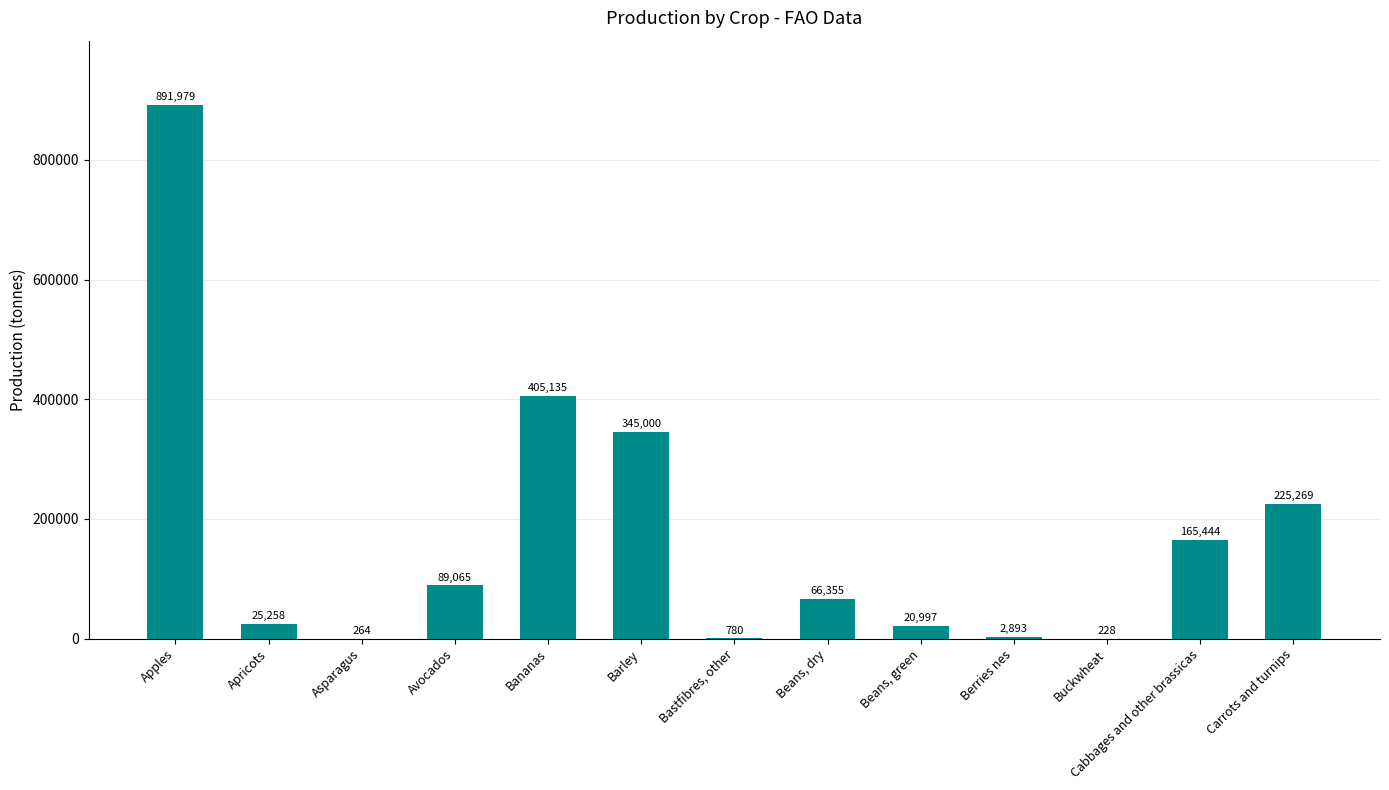

What value does the data have at Apples, to the nearest 50?

892000